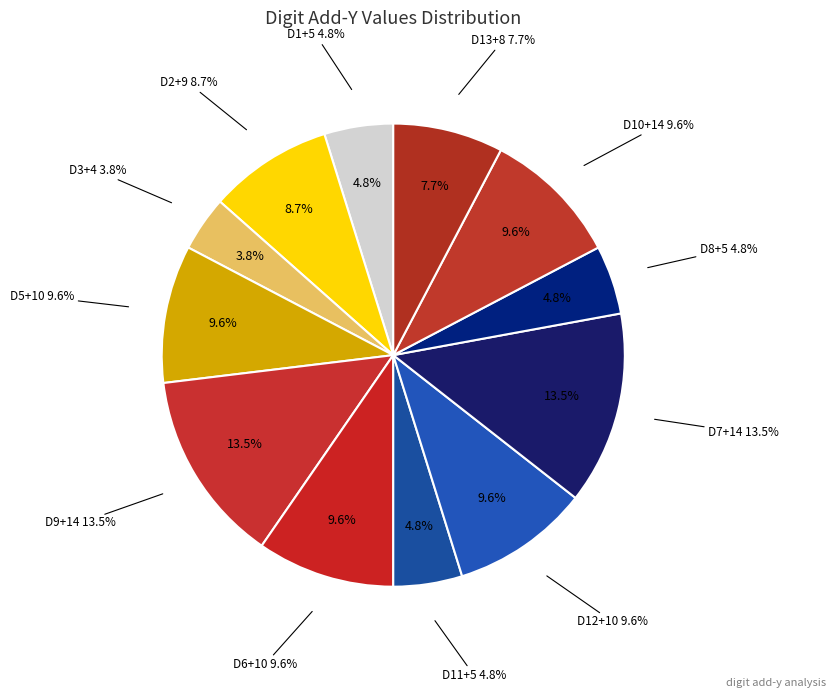

Which category has the smallest portion of the pie?

D3+4